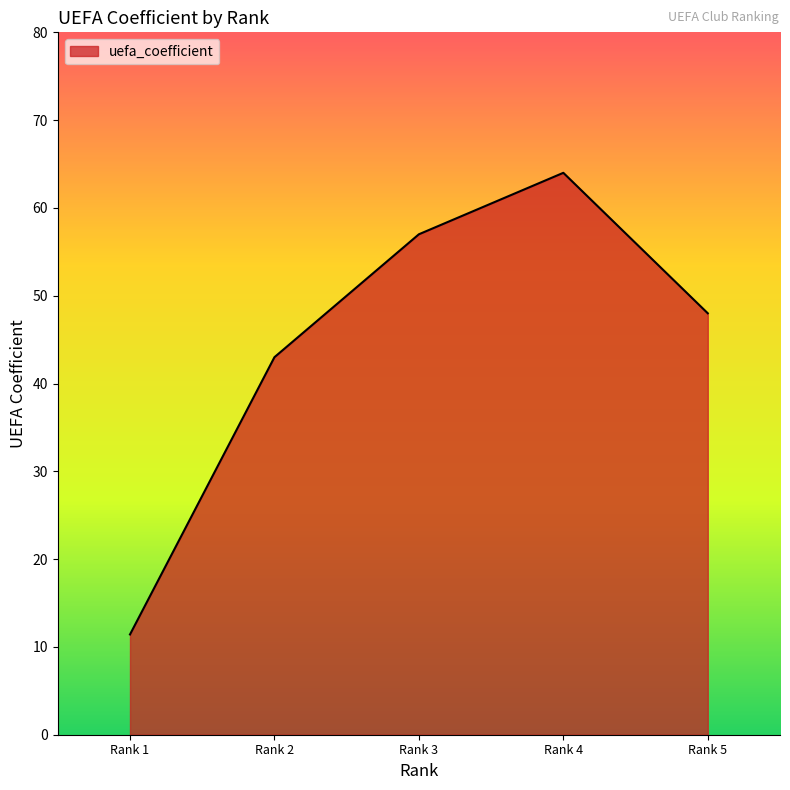

At which label does the data first exceed 48?

Rank 3